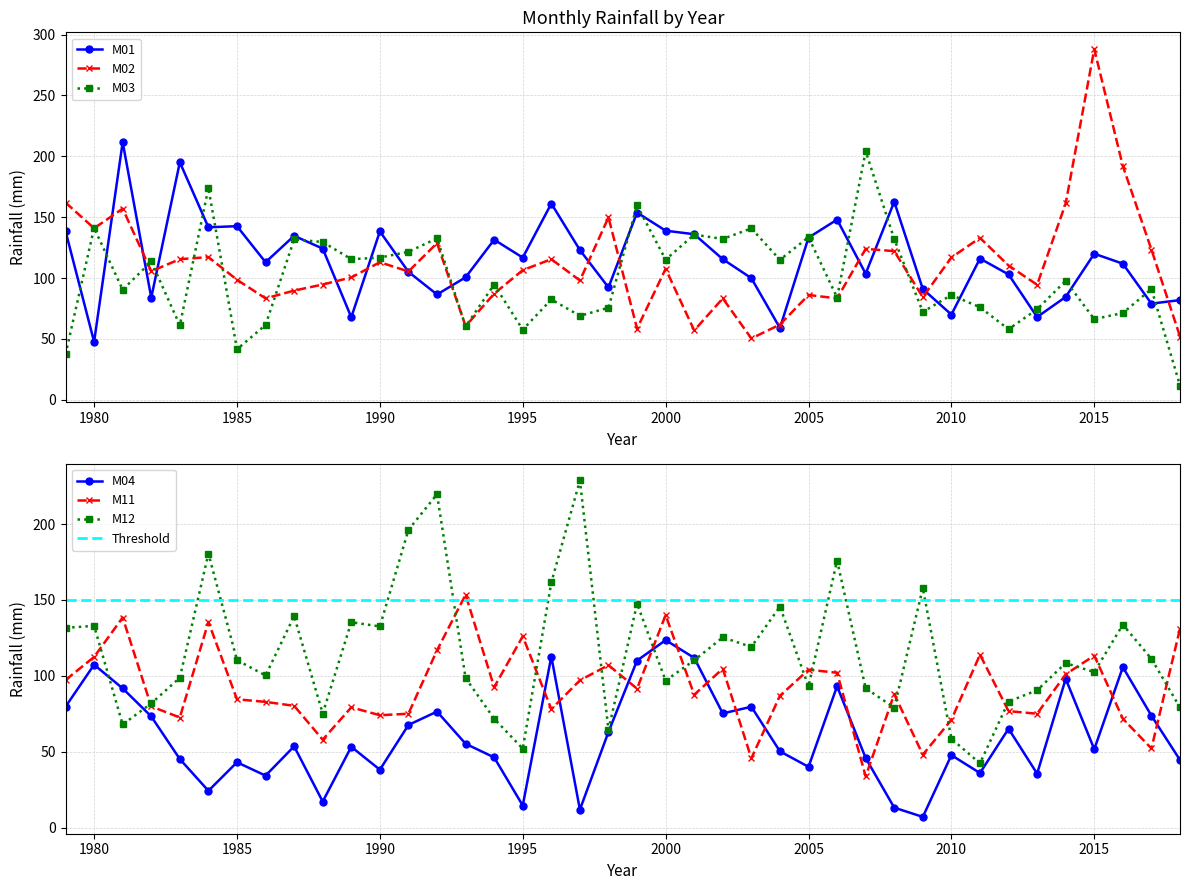

Which category has the highest value in the M04 series?

2000